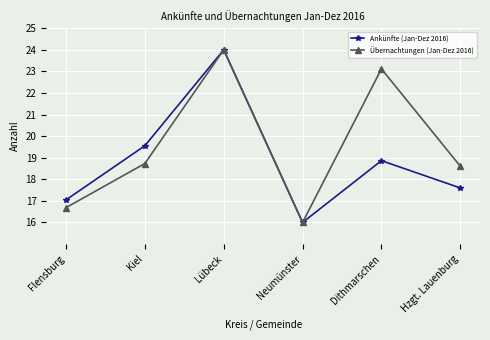

True or false: Übernachtungen (Jan-Dez 2016) has a value of 23.1 at Dithmarschen.

True